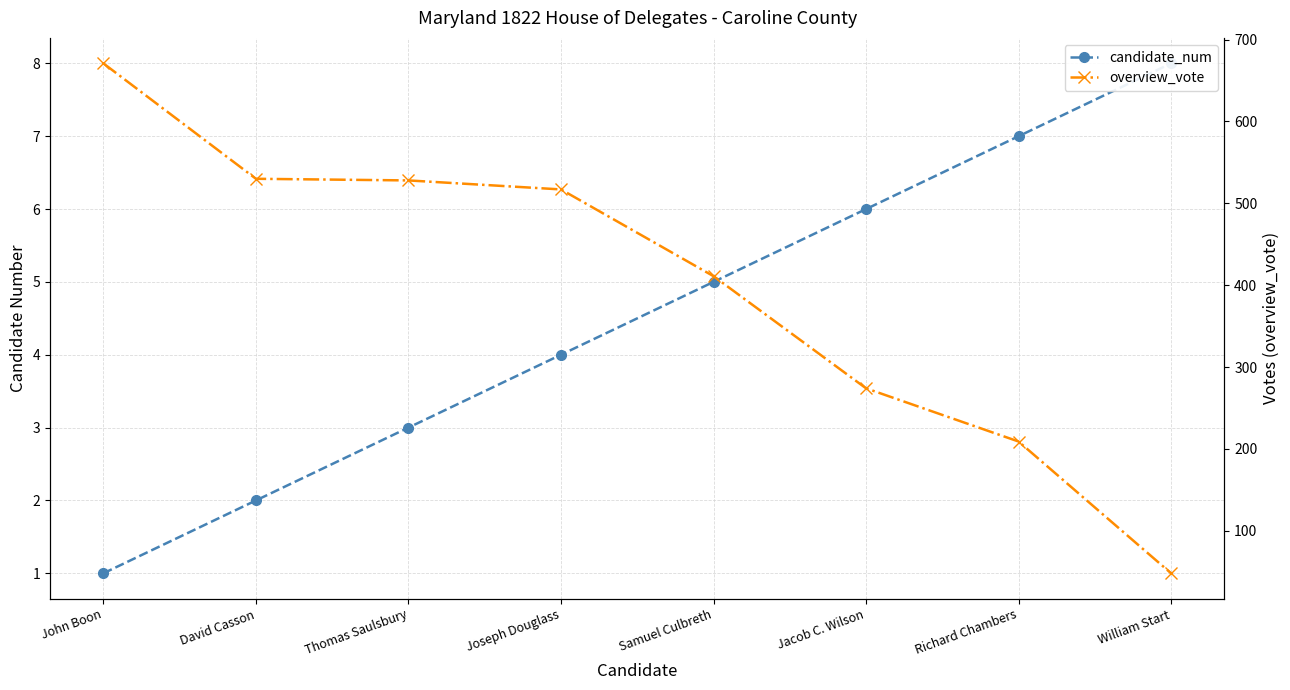

What is the value of the candidate_num point at the 6th from the left?

6